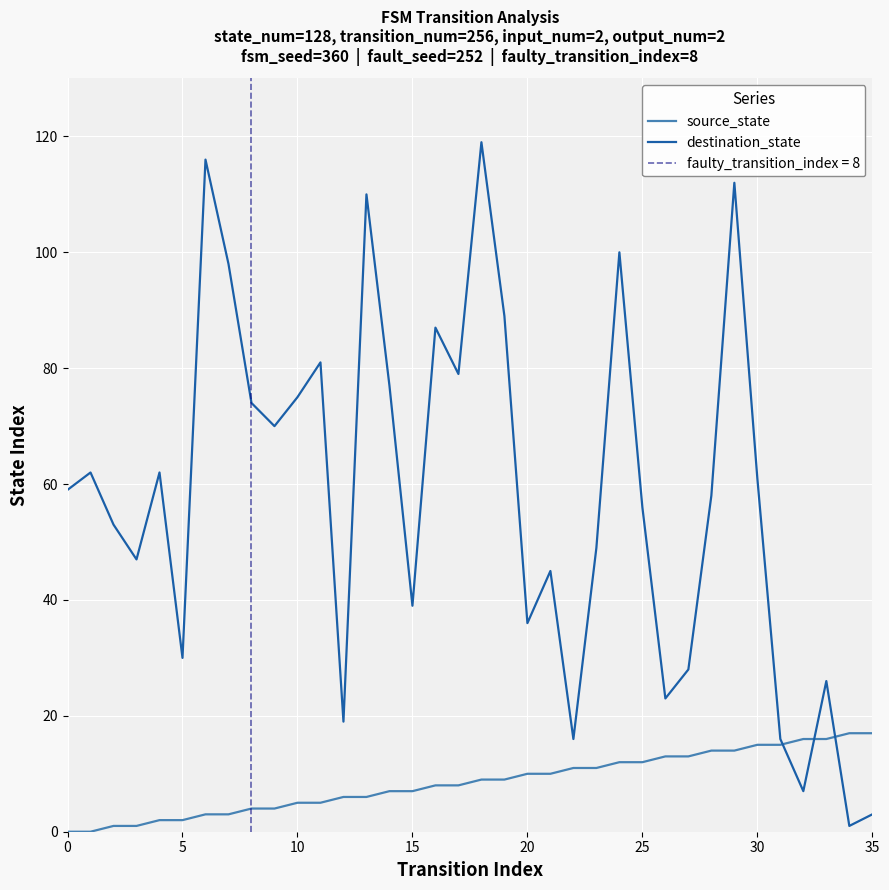

True or false: source_state has more than 2 interior local peaks.

False